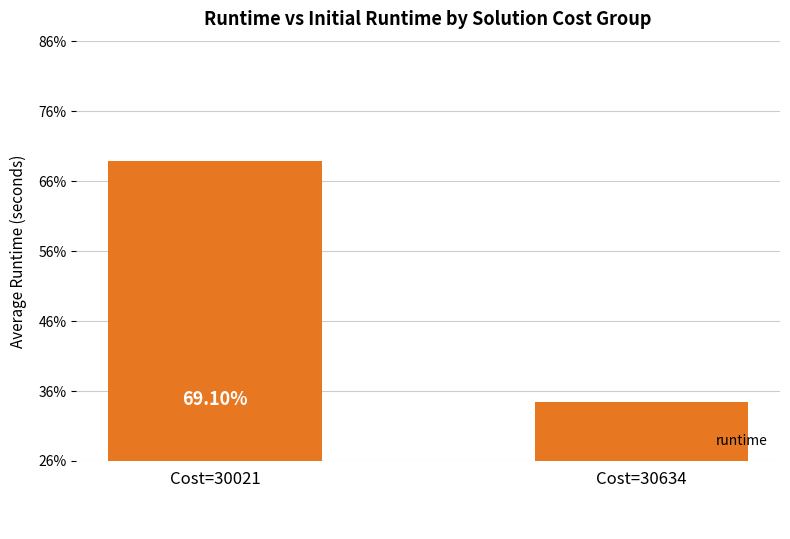

What is the maximum value shown in the chart?

0.7